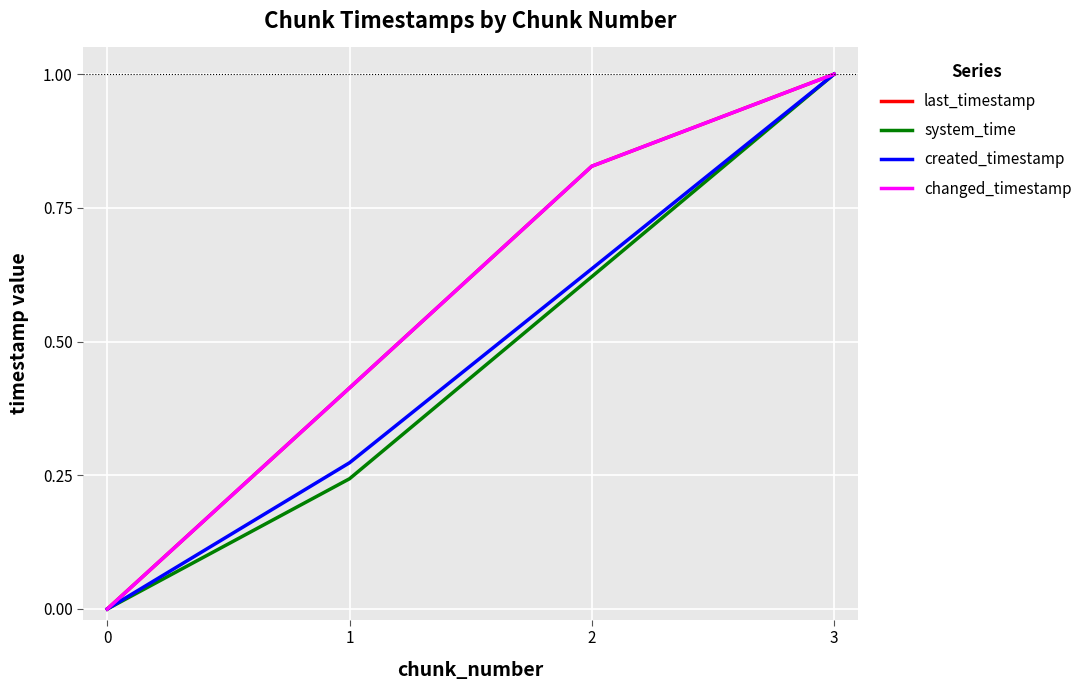

What is the value of the changed_timestamp point at the 2nd from the left?

0.4